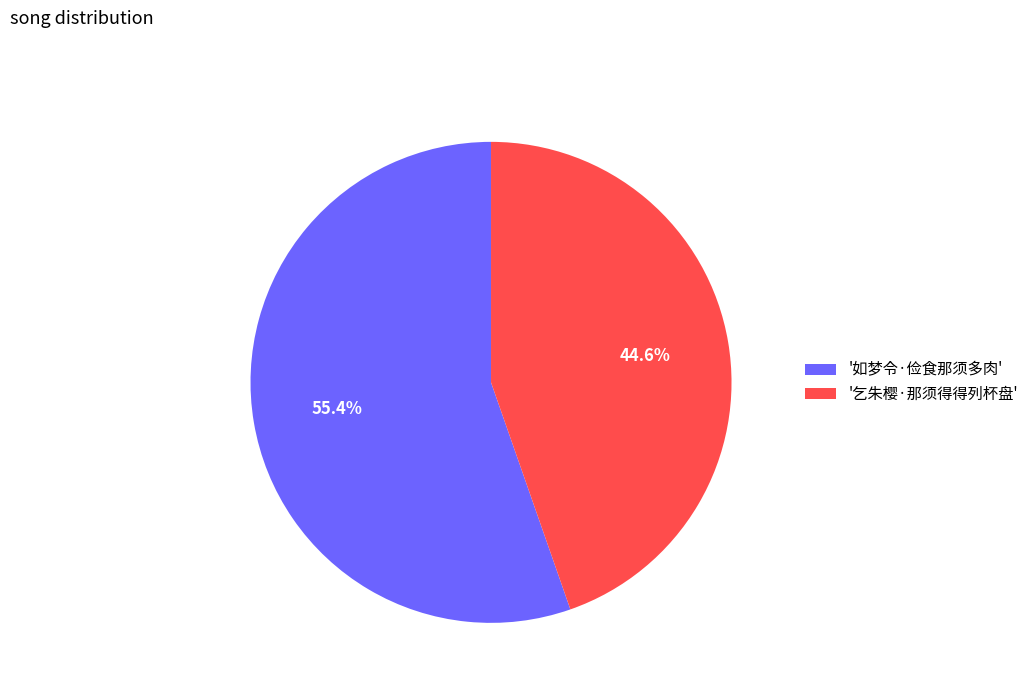

Is the sum of '乞朱樱·那须得得列杯盘' and '如梦令·俭食那须多肉' greater than half?

Yes